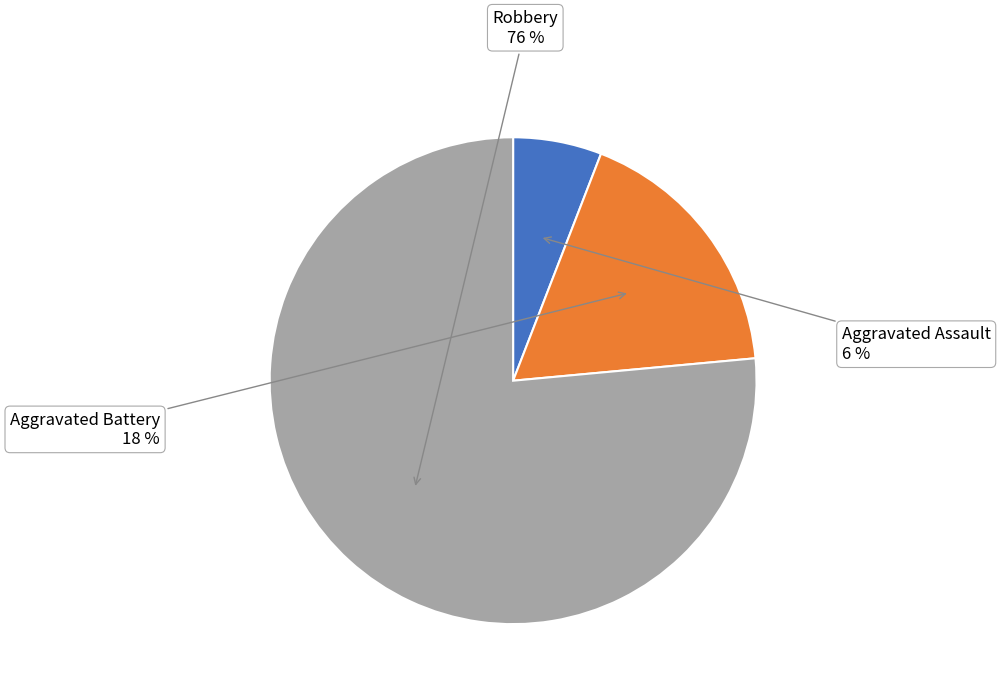

Is there any slice that represents more than half of the pie?

Yes